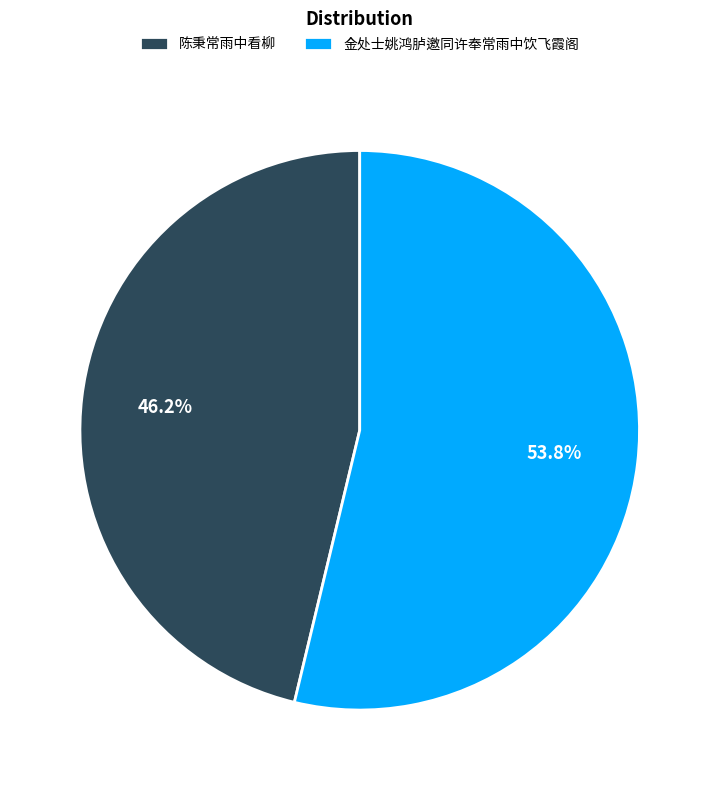

To the nearest percent, what is the difference between the 陈秉常雨中看柳 and 金处士姚鸿胪邀同许奉常雨中饮飞霞阁 slice percentages?

8%